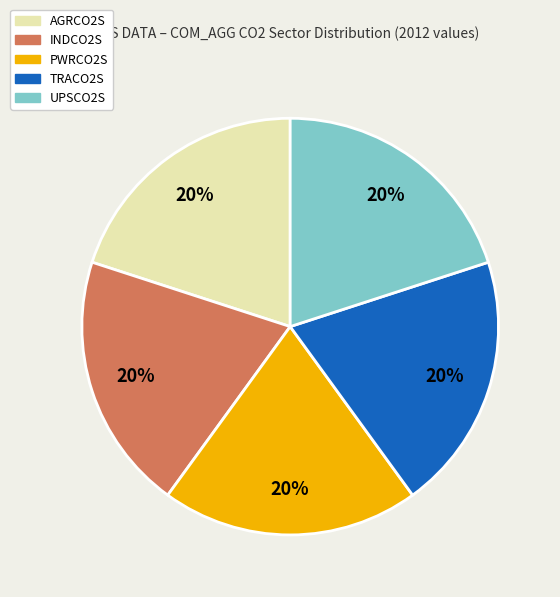

To the nearest percent, what percentage of the pie is AGRCO2S?

20%